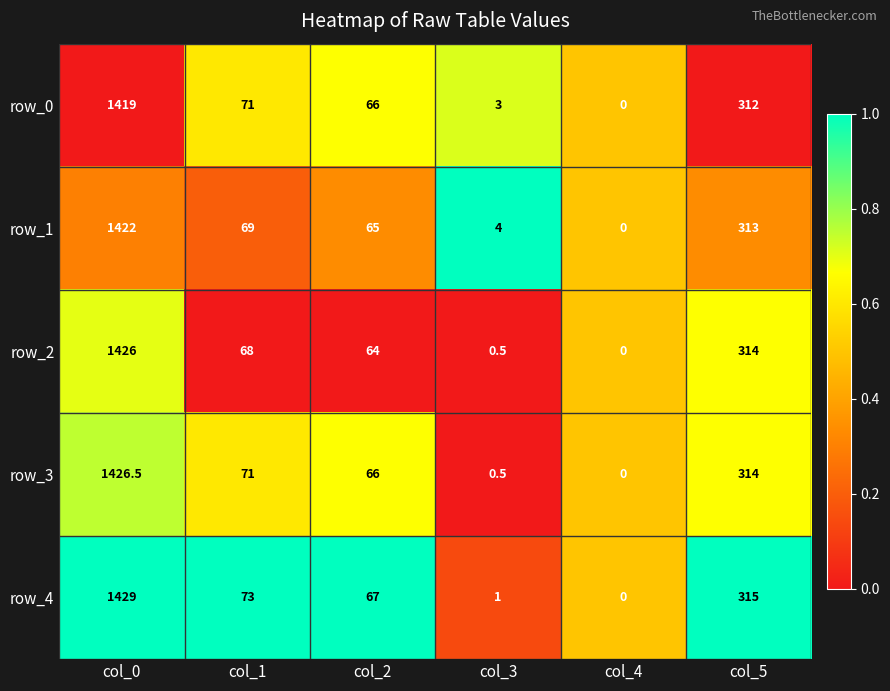

Reading left to right, transcribe all the data shown in this chart.

row_0: 1419.0	71.0	66.0	3.0	0.0	312.0
row_1: 1422.0	69.0	65.0	4.0	0.0	313.0
row_2: 1426.0	68.0	64.0	0.5	0.0	314.0
row_3: 1426.5	71.0	66.0	0.5	0.0	314.0
row_4: 1429.0	73.0	67.0	1.0	0.0	315.0